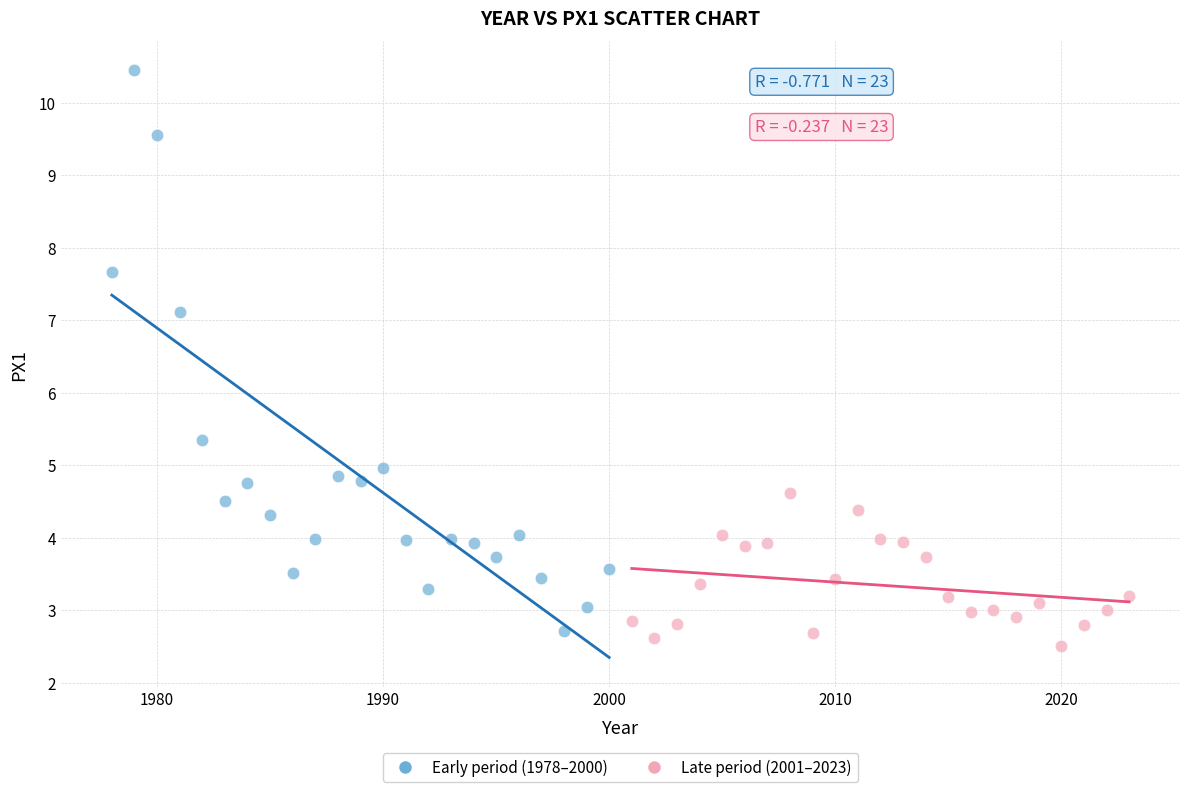

What are all the series names shown in the legend?

Early period (1978–2000), Late period (2001–2023)